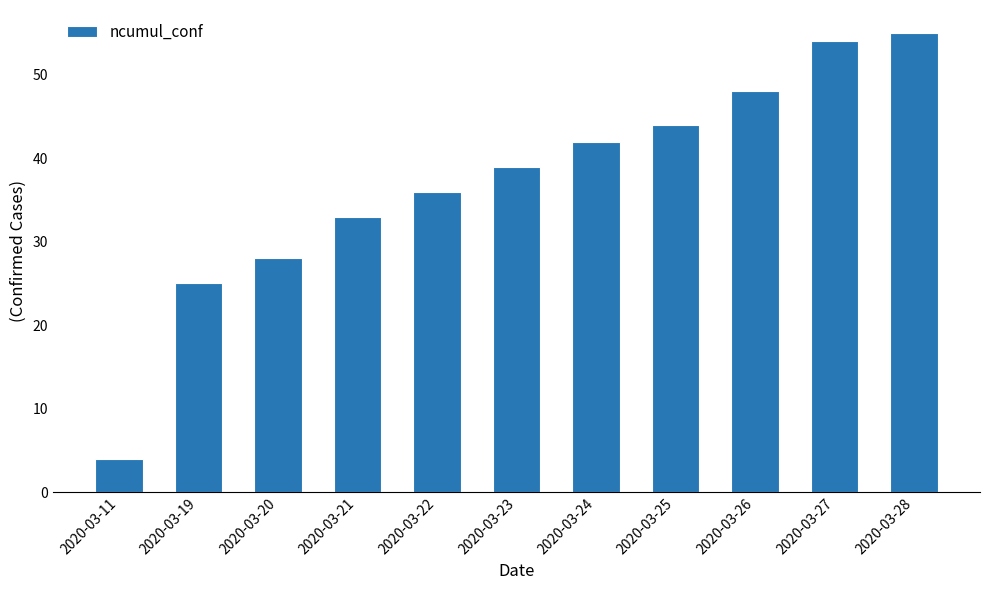

What is the difference between the values at 2020-03-22 and 2020-03-11?

32